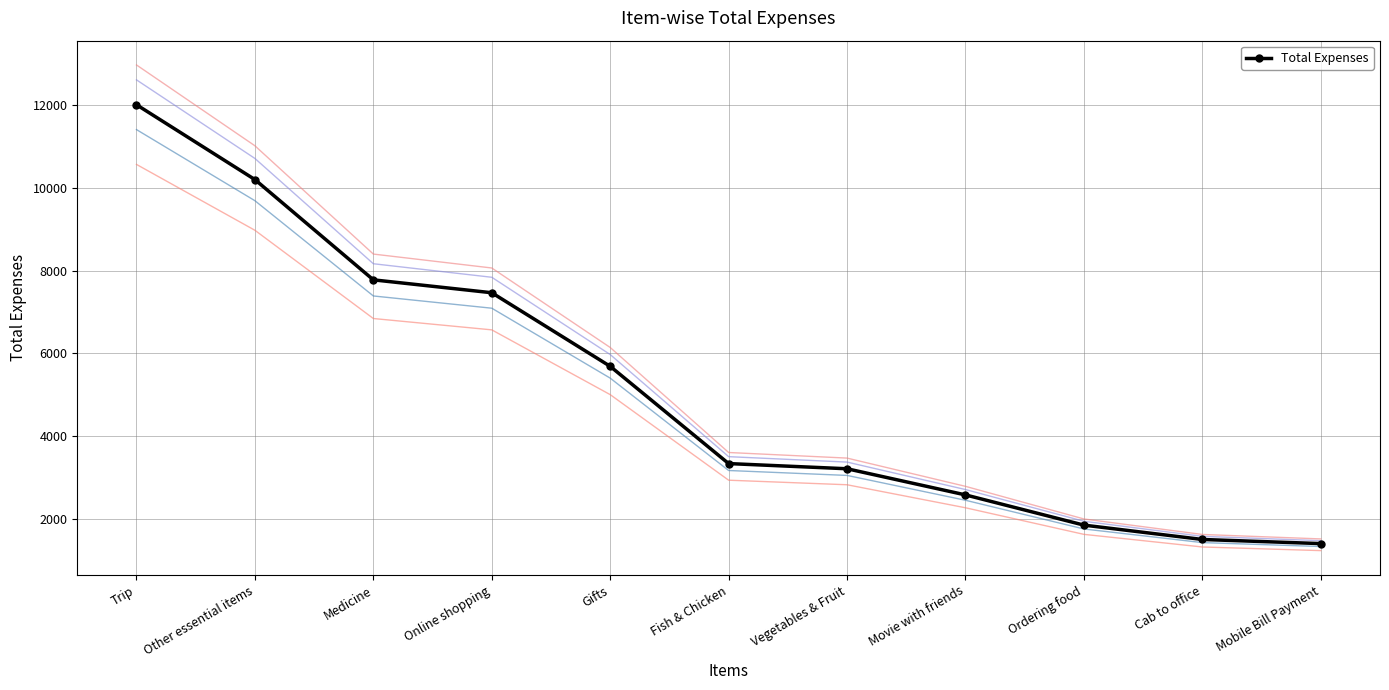

Rank the categories by value from lowest to highest.

Mobile Bill Payment, Cab to office, Ordering food, Movie with friends, Vegetables & Fruit, Fish & Chicken, Gifts, Online shopping, Medicine, Other essential items, Trip